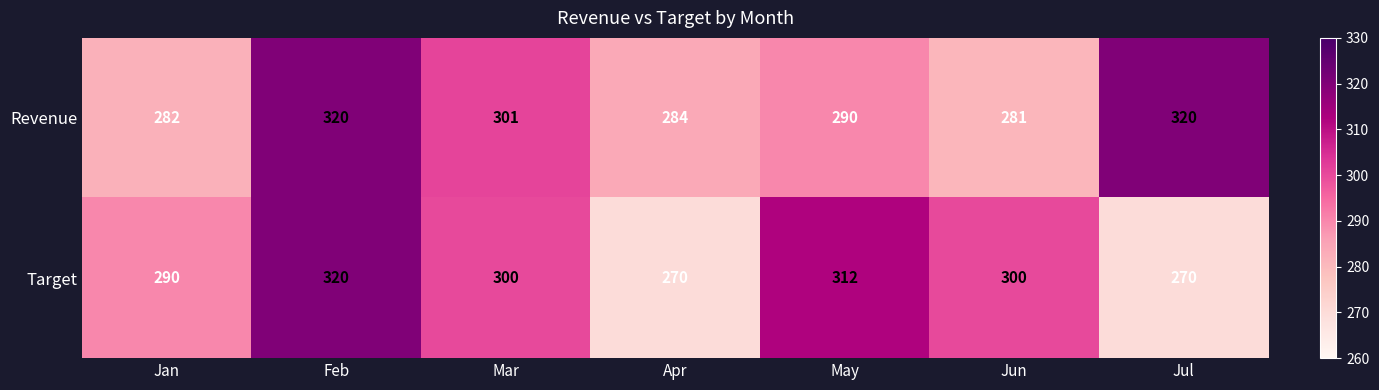

Count the Target values in the range 270 to 312.

6